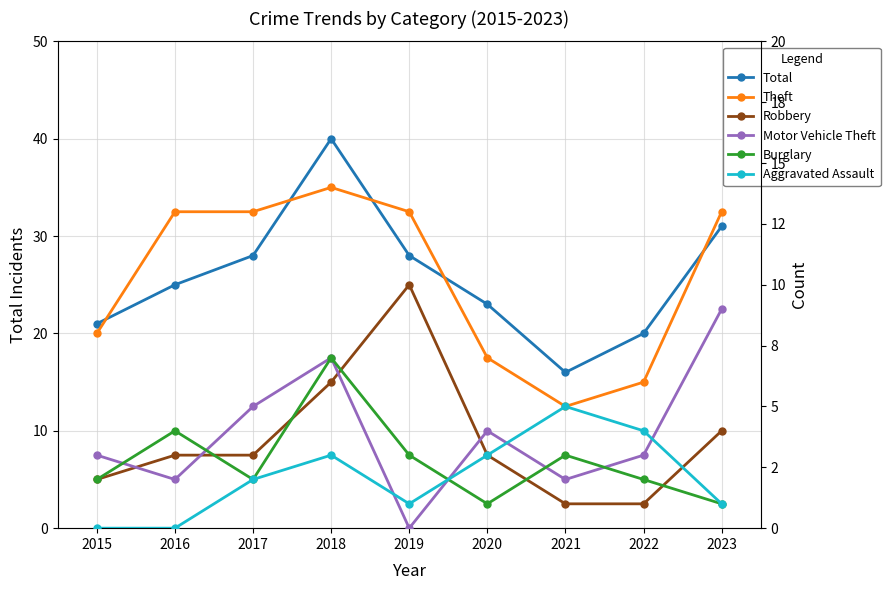

Reading left to right, list all the values displayed in this chart.

Total: 2015=21	2016=25	2017=28	2018=40	2019=28	2020=23	2021=16	2022=20	2023=31
Theft: 2015=8	2016=13	2017=13	2018=14	2019=13	2020=7	2021=5	2022=6	2023=13
Robbery: 2015=2	2016=3	2017=3	2018=6	2019=10	2020=3	2021=1	2022=1	2023=4
Motor Vehicle Theft: 2015=3	2016=2	2017=5	2018=7	2019=0	2020=4	2021=2	2022=3	2023=9
Burglary: 2015=2	2016=4	2017=2	2018=7	2019=3	2020=1	2021=3	2022=2	2023=1
Aggravated Assault: 2015=0	2016=0	2017=2	2018=3	2019=1	2020=3	2021=5	2022=4	2023=1